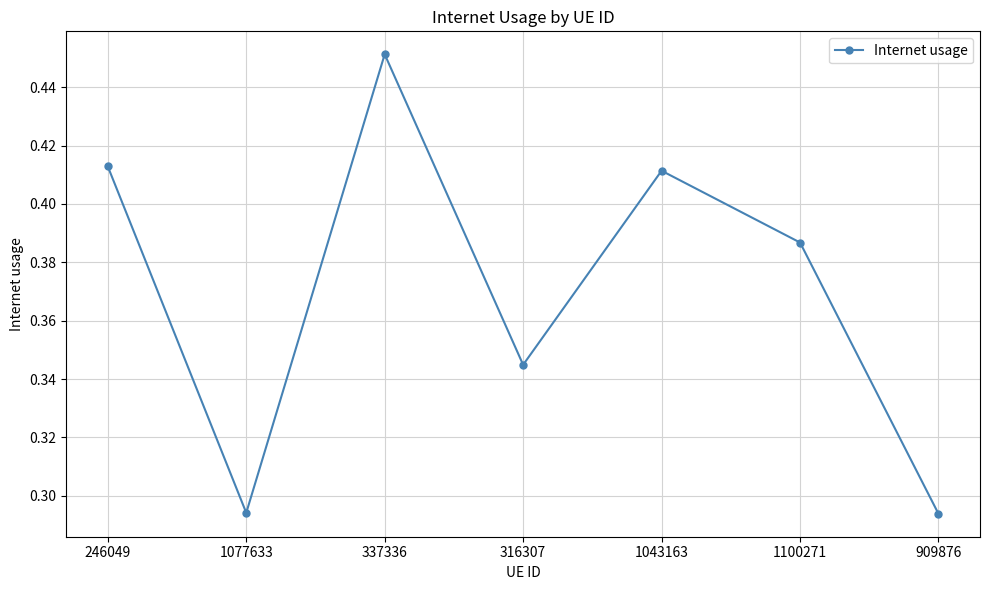

Does the chart have visible grid lines?

Yes